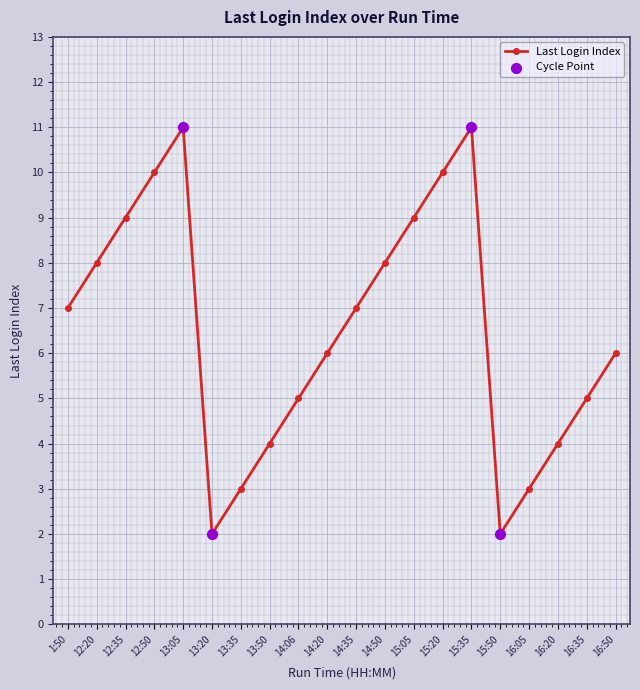

Between 13:35 and 1:50, which is larger?

1:50